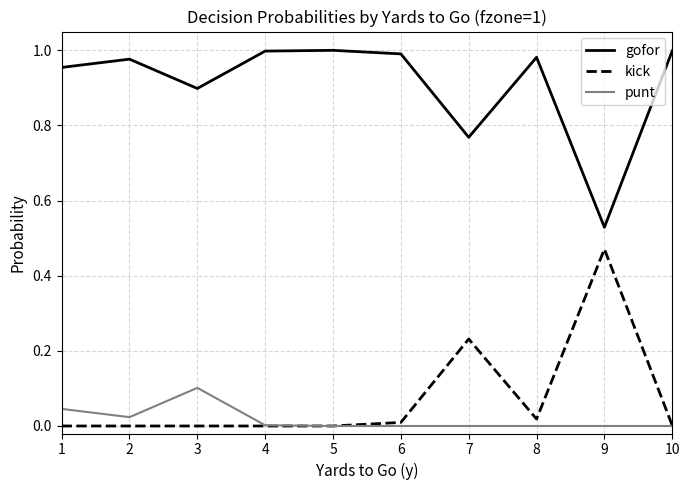

Is it true that gofor equals 1.7 at 6?

False